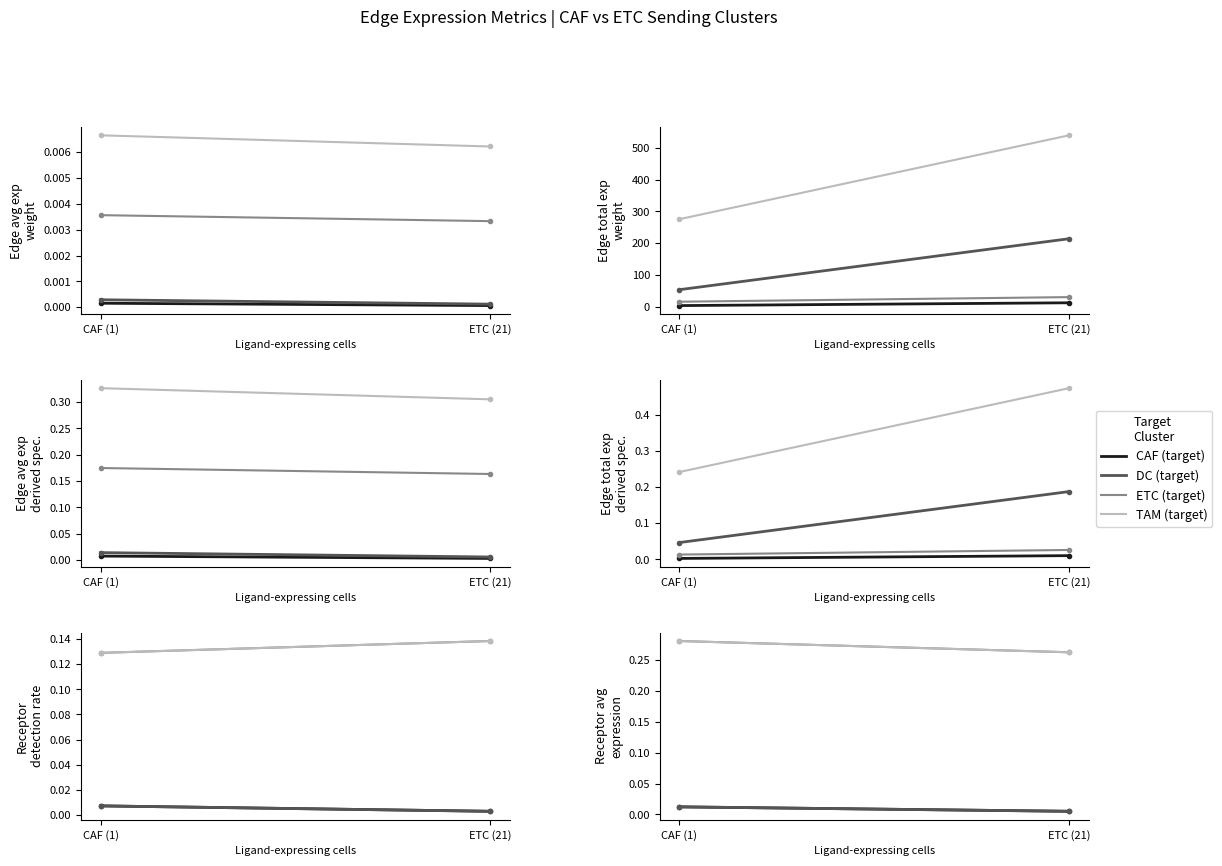

Is it true that TAM equals 0.3 at ETC (21)?

True